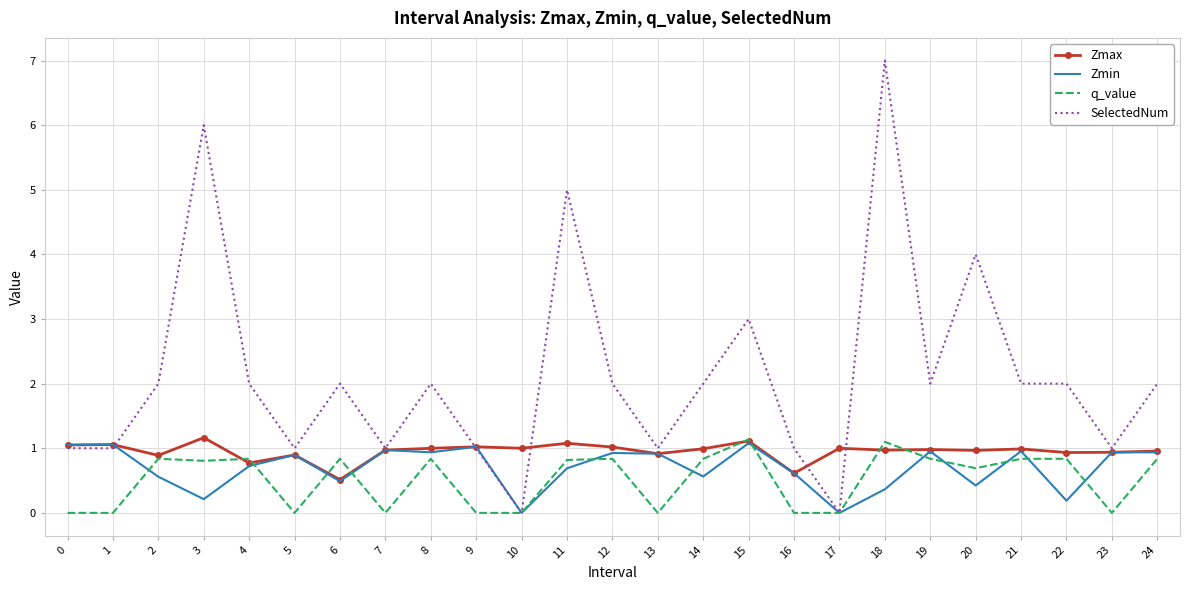

What is the lowest value of the Zmax series?

0.5